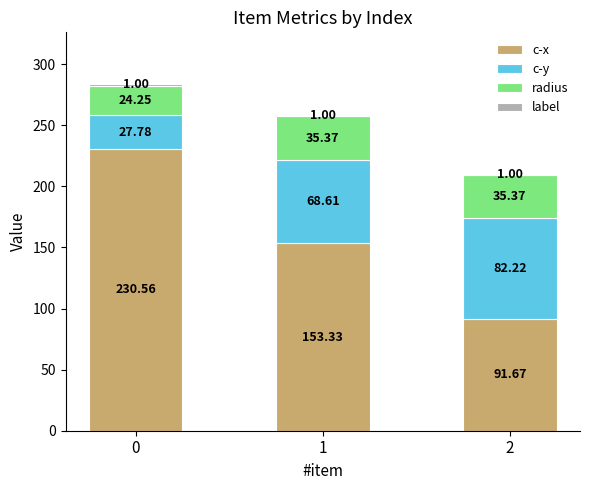

What is the difference between the maximum and minimum values in the c-x series?

138.9